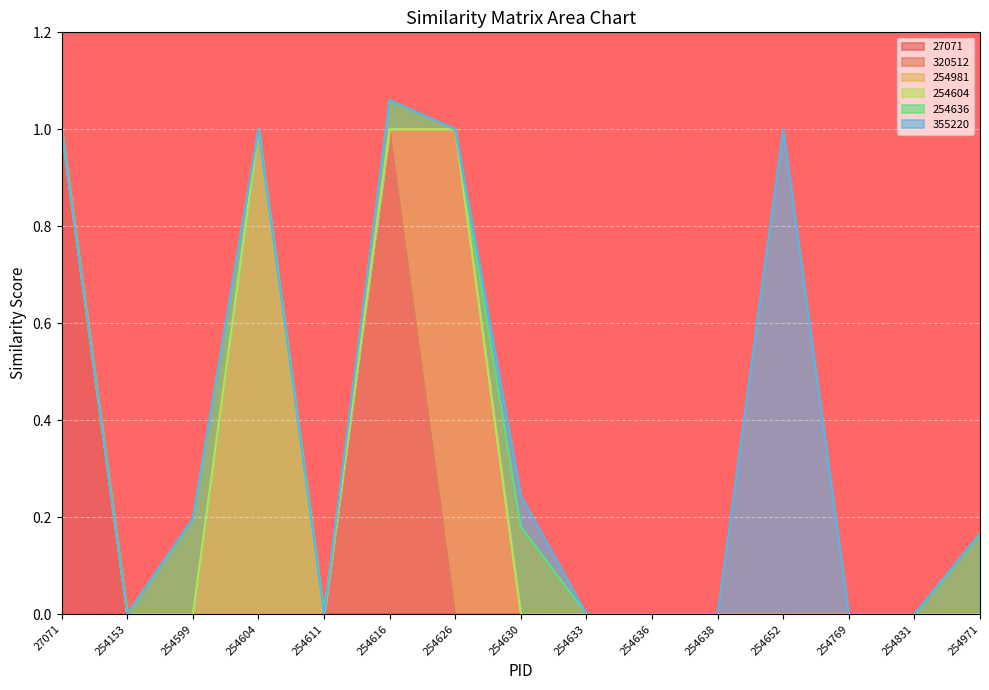

At which category does 254604 reach its first local peak?

254604